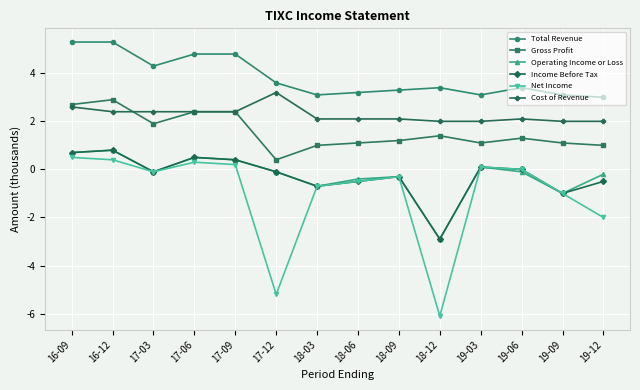

What is the difference between the highest and lowest values at 19-03?

3.0